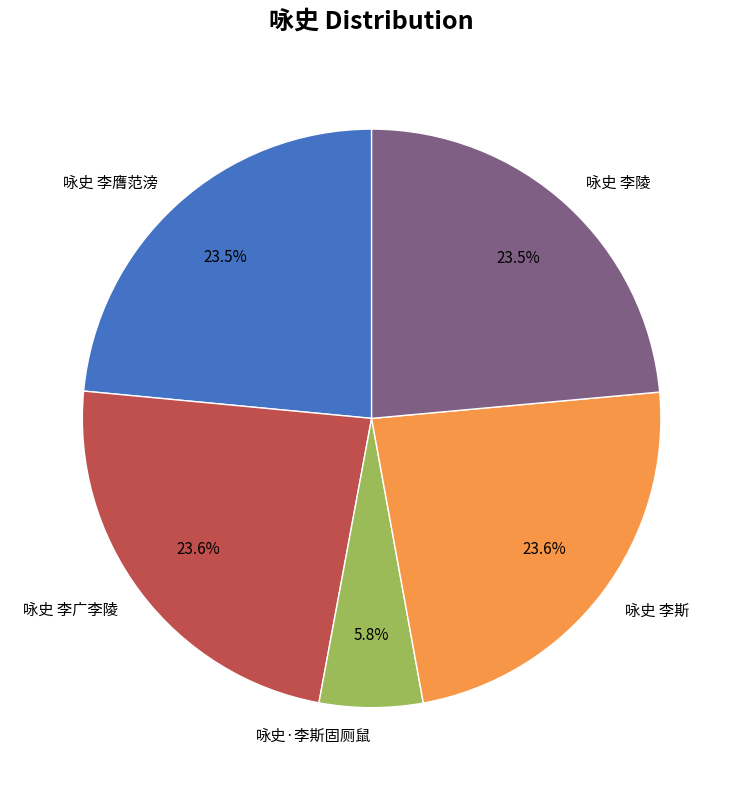

What portion of the pie excludes 咏史 李斯?

76.4%